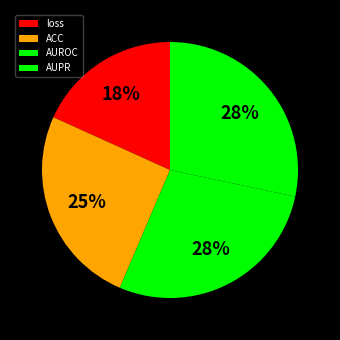

What percentage is the AUPR slice, to the nearest percent?

28%